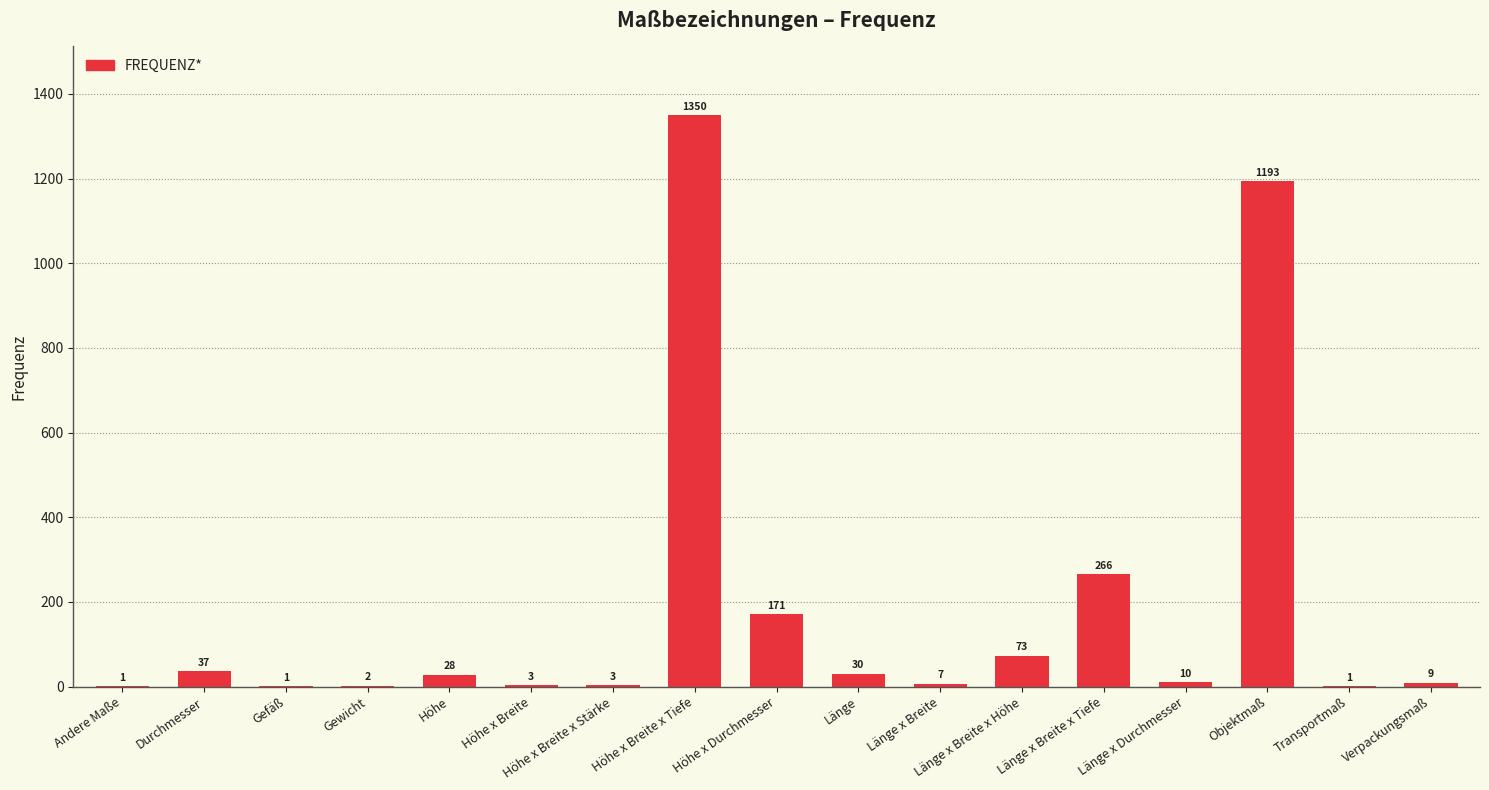

Reading left to right, extract all data points from this chart.

Andere Maße=1	Durchmesser=37	Gefäß=1	Gewicht=2	Höhe=28	Höhe x Breite=3	Höhe x Breite x Stärke=3	Höhe x Breite x Tiefe=1350	Höhe x Durchmesser=171	Länge=30	Länge x Breite=7	Länge x Breite x Höhe=73	Länge x Breite x Tiefe=266	Länge x Durchmesser=10	Objektmaß=1193	Transportmaß=1	Verpackungsmaß=9